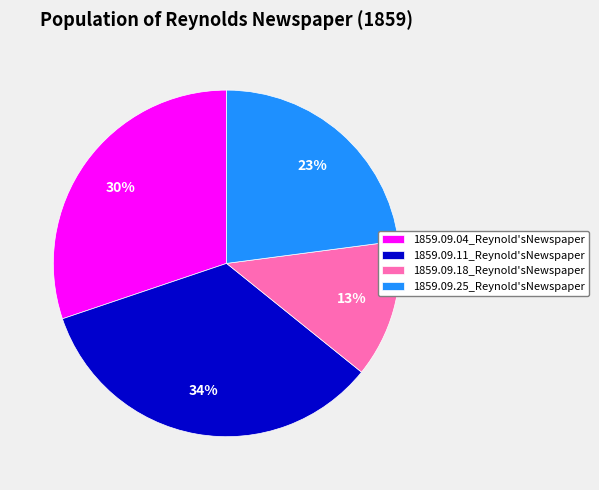

The 1859.09.04_Reynold'sNewspaper slice represents 30% of the pie. True or false?

True